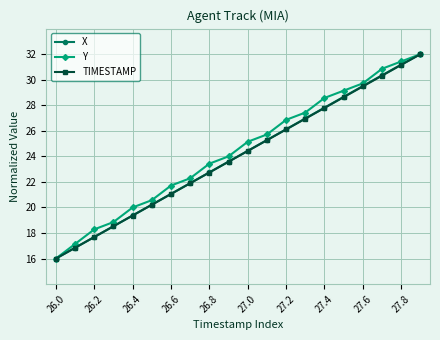

True or false: TIMESTAMP has more than 1 points higher than both neighbors.

False